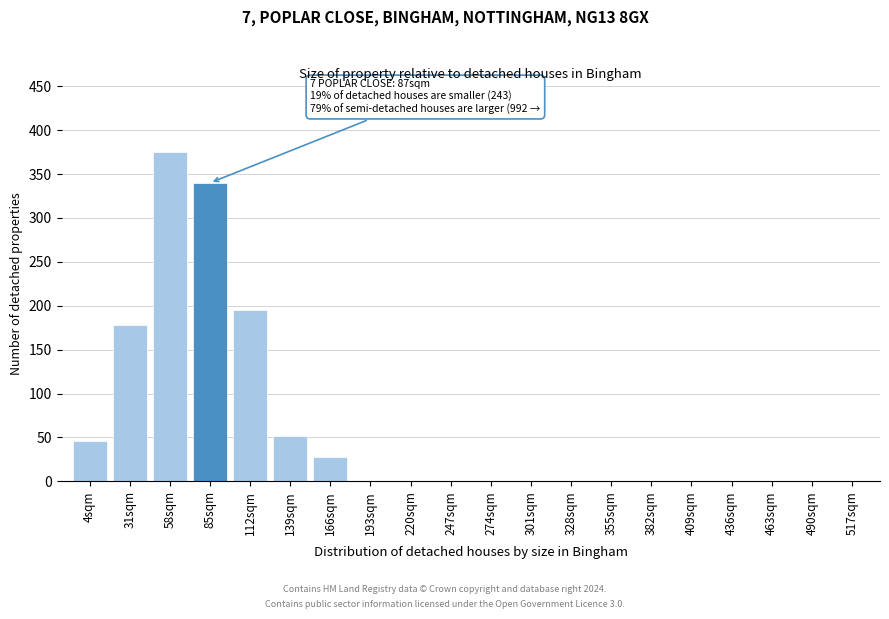

Reading left to right, transcribe all the data shown in this chart.

4sqm=46	31sqm=178	58sqm=375	85sqm=340	112sqm=195	139sqm=52	166sqm=28	193sqm=0	220sqm=0	247sqm=0	274sqm=0	301sqm=0	328sqm=0	355sqm=0	382sqm=0	409sqm=0	436sqm=0	463sqm=0	490sqm=0	517sqm=0